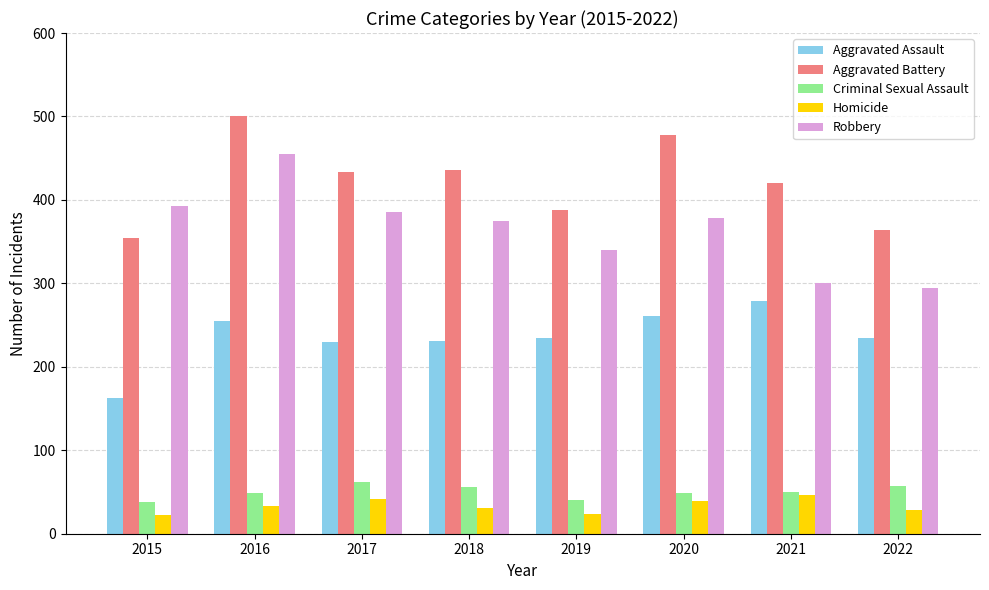

Between 2017 and 2022, which series saw the biggest shift?

Robbery